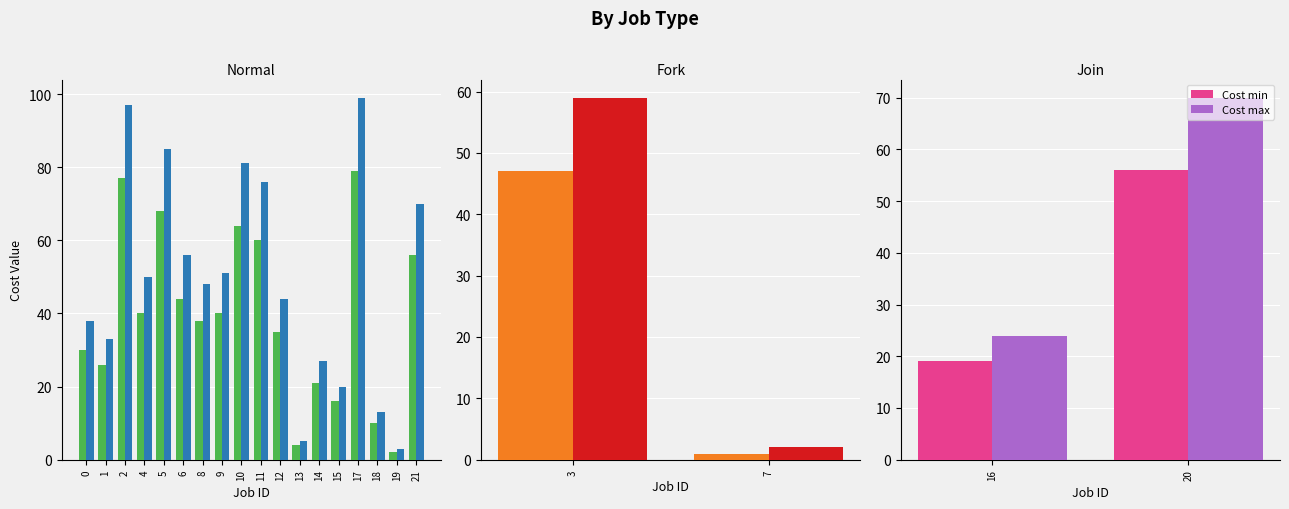

List the series in order of their peak value, highest first.

Cost max, Cost min